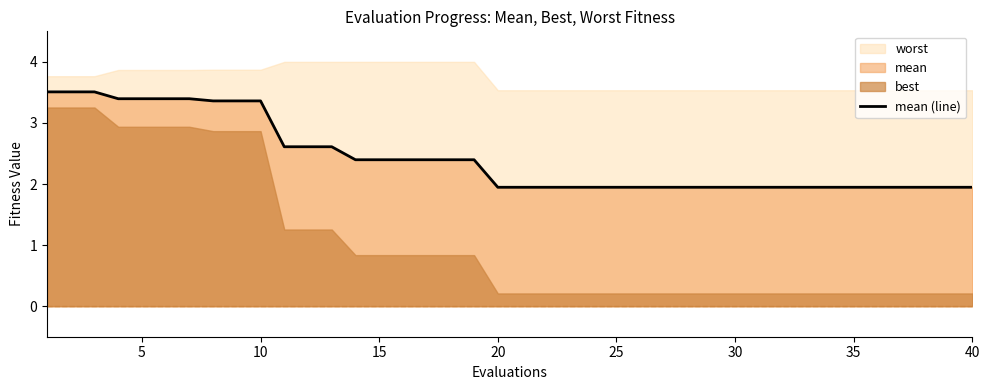

True or false: mean (line) has a value of 2.8 at 25.

False